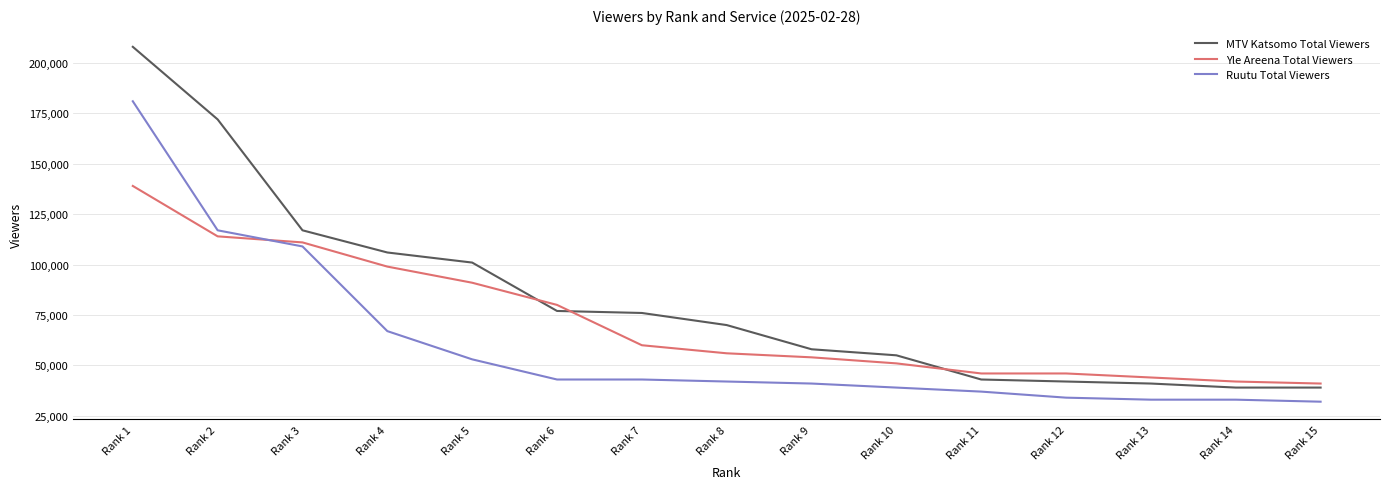

What are all the series names shown in the legend?

MTV Katsomo Total Viewers, Yle Areena Total Viewers, Ruutu Total Viewers